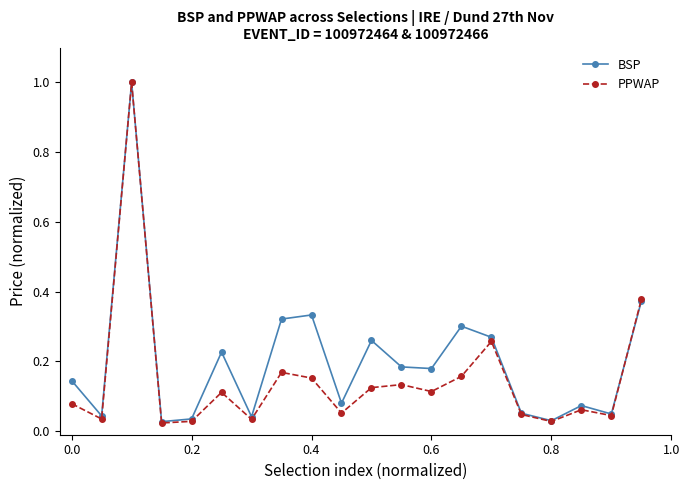

Which series has the widest spread of values?

PPWAP